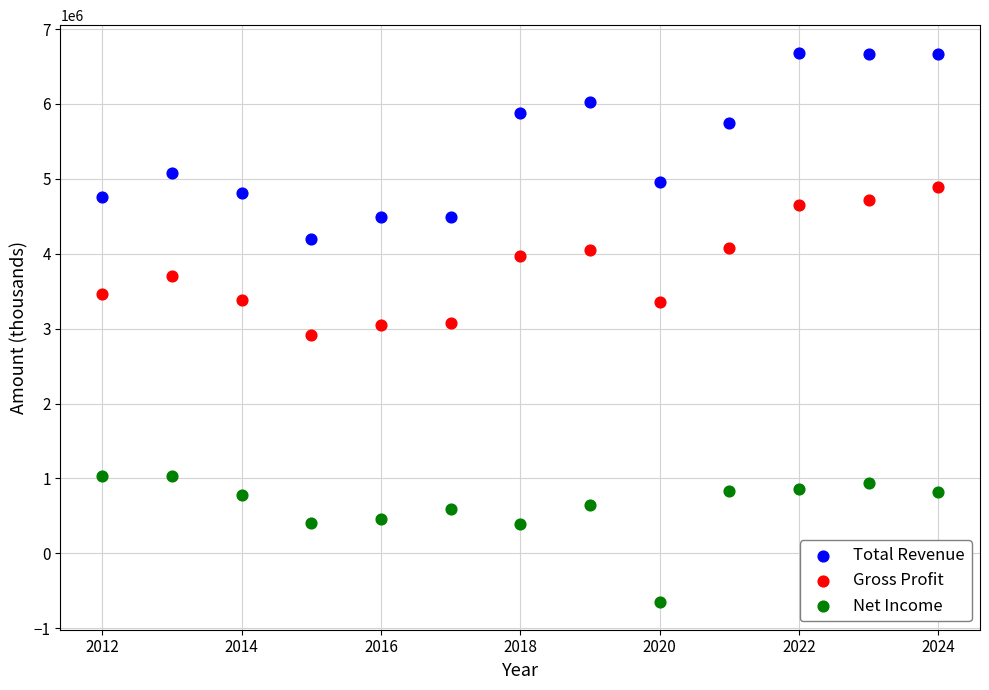

Which series has the widest spread of Y values?

Total Revenue